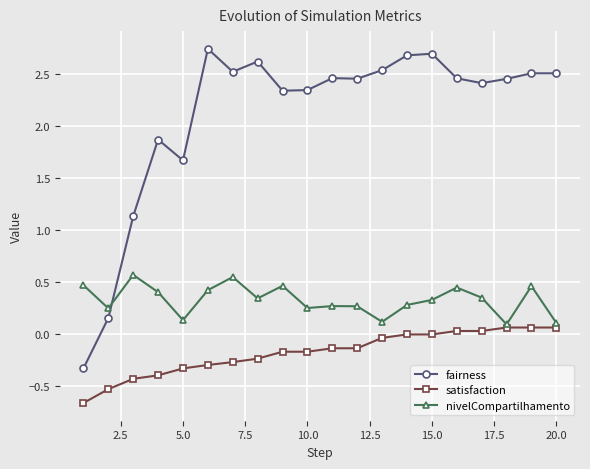

List the series in order of their peak value, lowest first.

satisfaction, nivelCompartilhamento, fairness